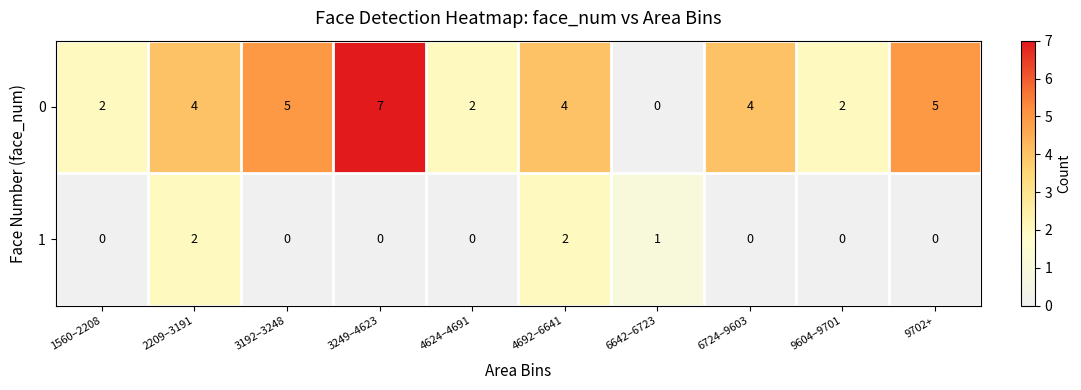

List the series in order of their peak value, highest first.

0, 1